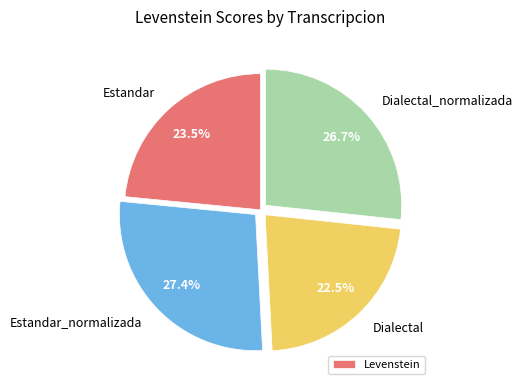

Approximately how many times larger is the value at Estandar_normalizada compared to Dialectal?

1.2